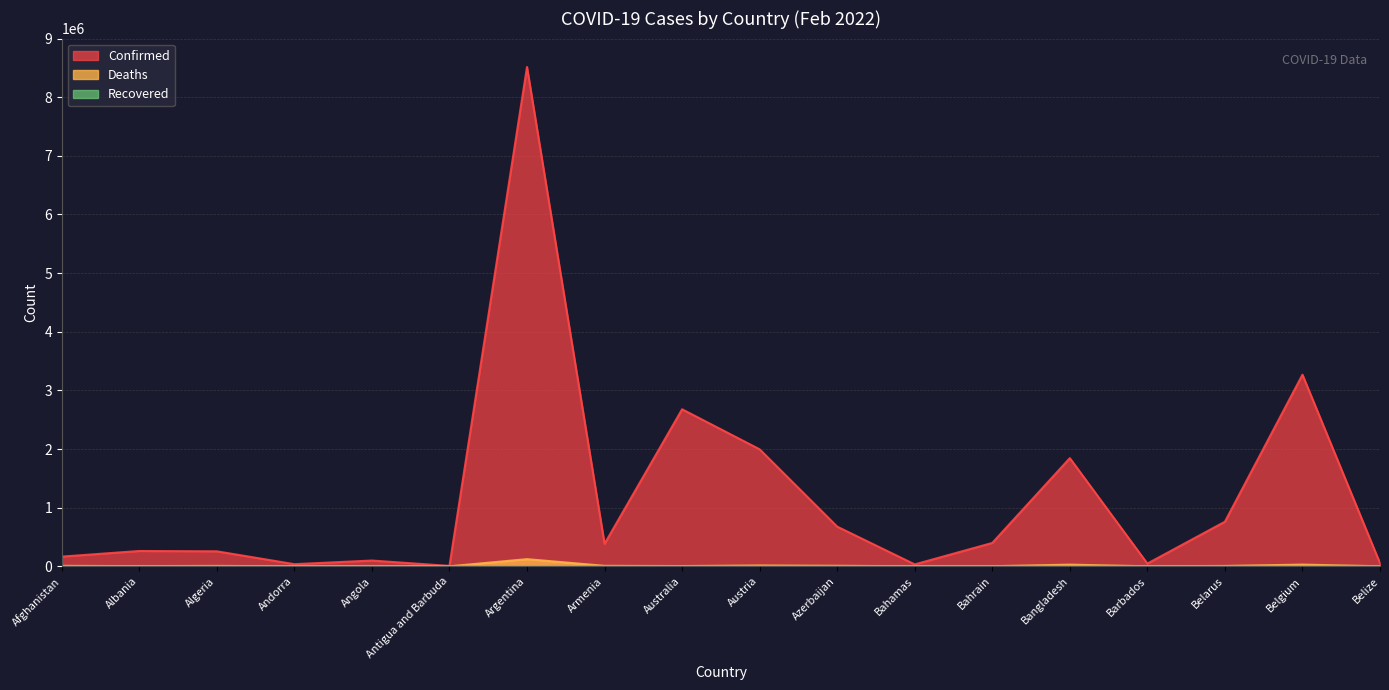

What is the label of the 11th point from the right?

Armenia